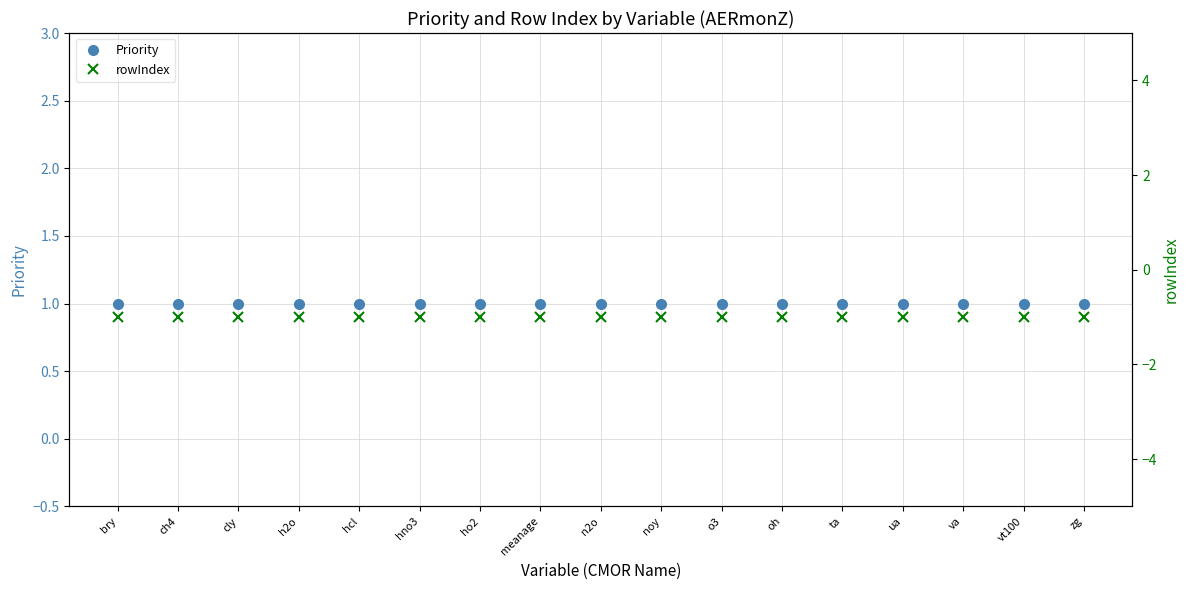

Is it true that Priority equals 1 at ua?

True